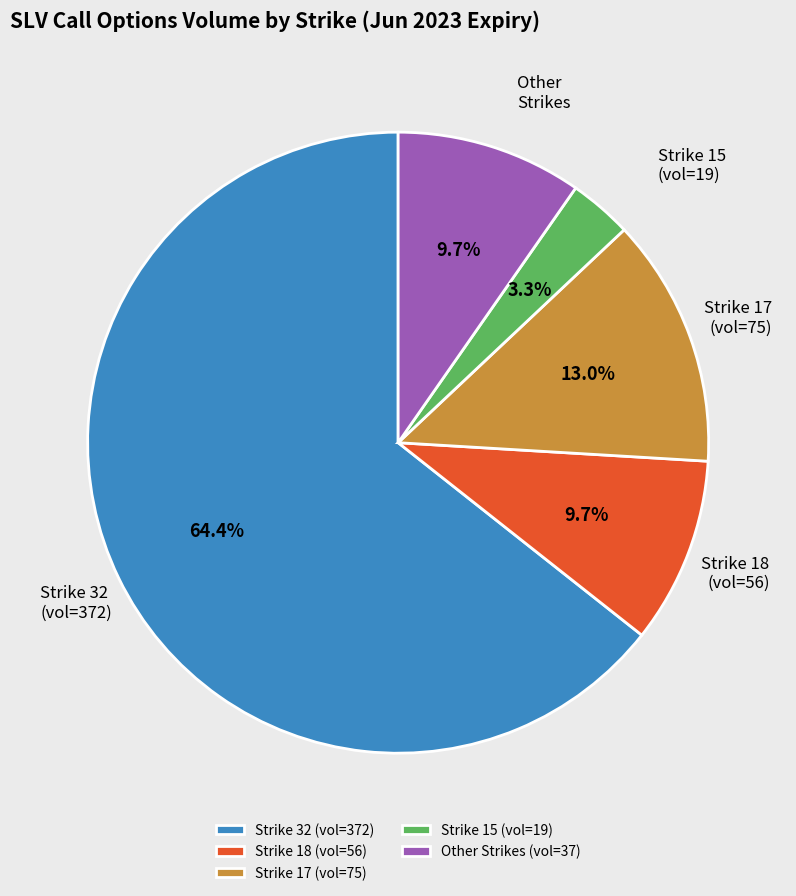

Which slice is the smallest?

Strike 15 (vol=19)